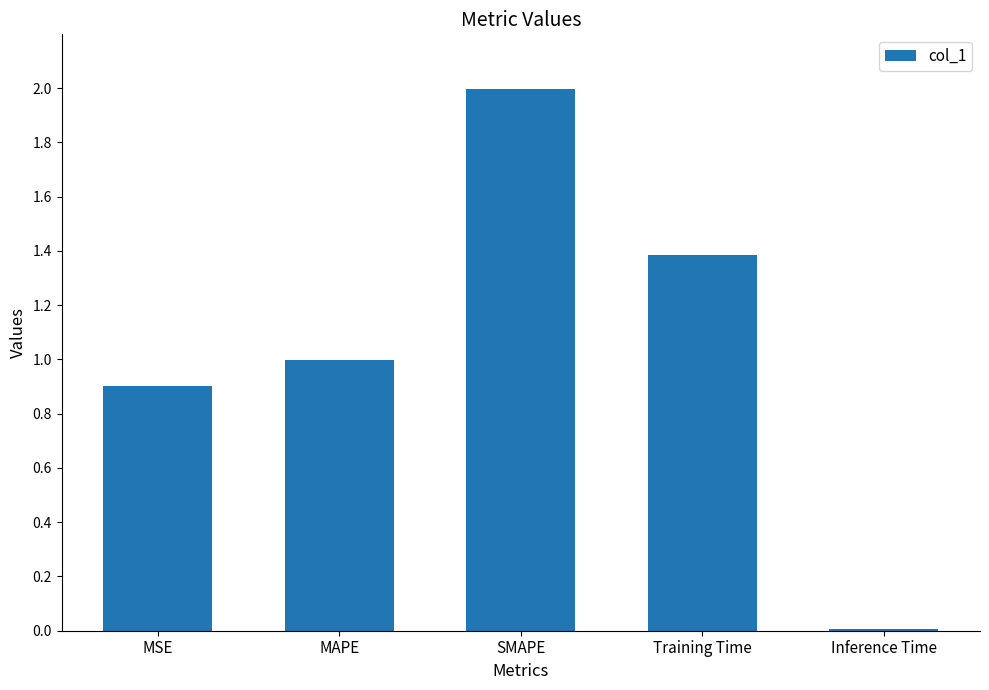

What is the label of the 2nd bar from the right?

Training Time